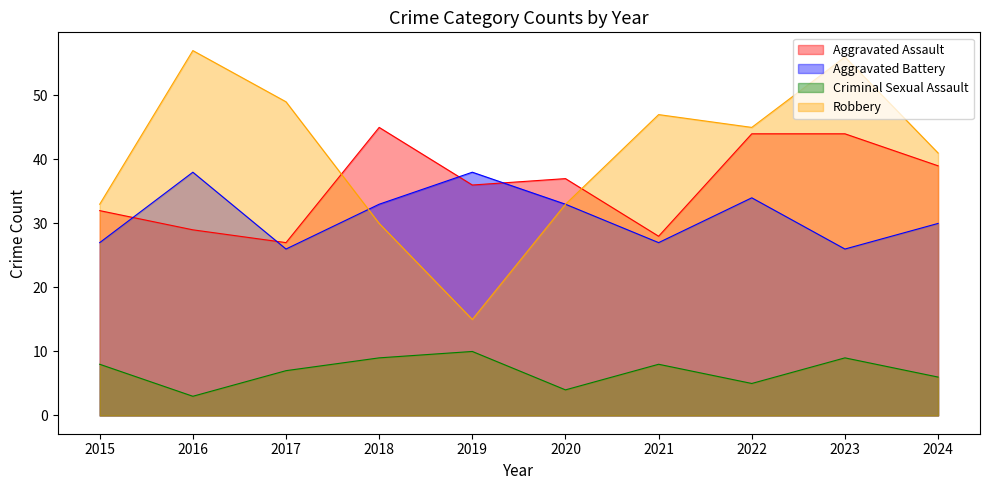

Reading left to right, transcribe all the data shown in this chart.

Aggravated Assault: 32	29	27	45	36	37	28	44	44	39
Aggravated Battery: 27	38	26	33	38	33	27	34	26	30
Criminal Sexual Assault: 8	3	7	9	10	4	8	5	9	6
Robbery: 33	57	49	30	15	33	47	45	56	41